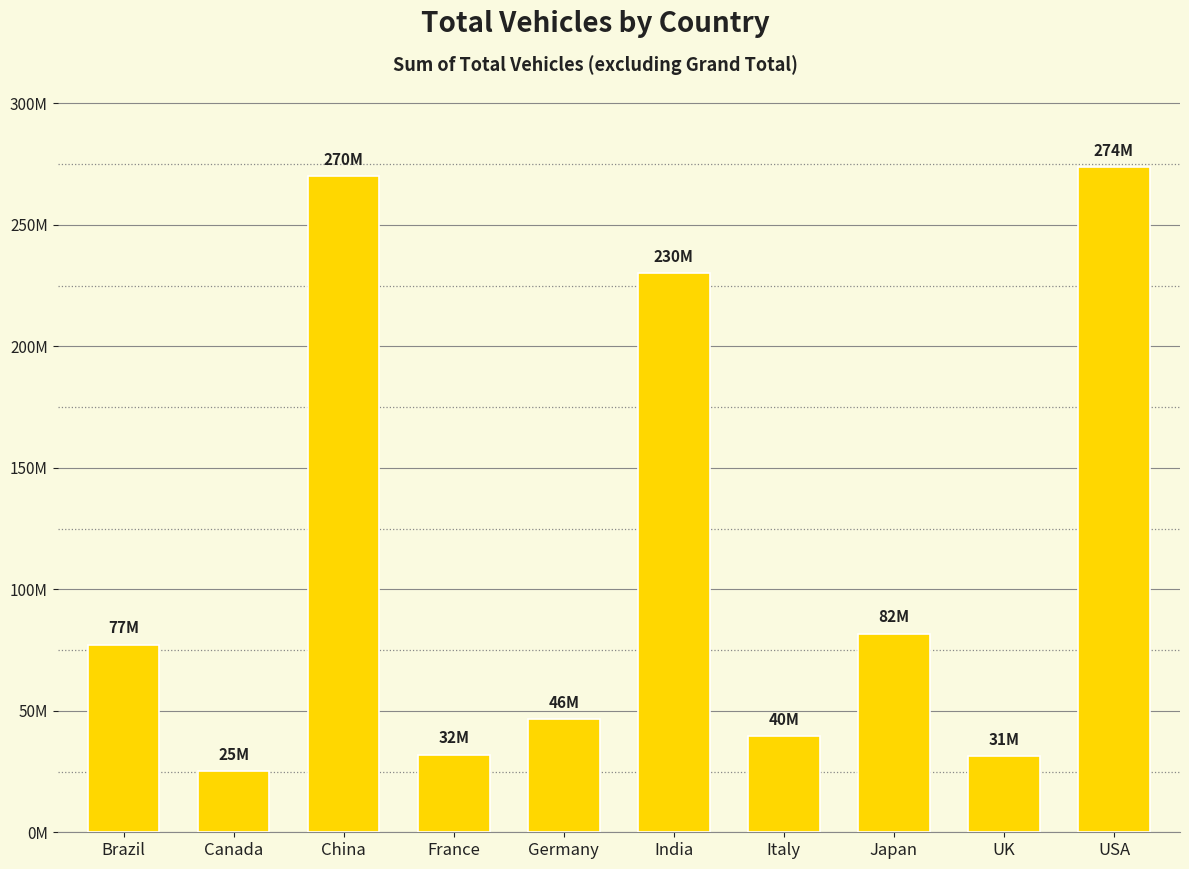

Reading left to right, extract all data points from this chart.

77191524	25060399	270000000	32005986	46474594	230000000	39545232	81789318	31200182	273602100